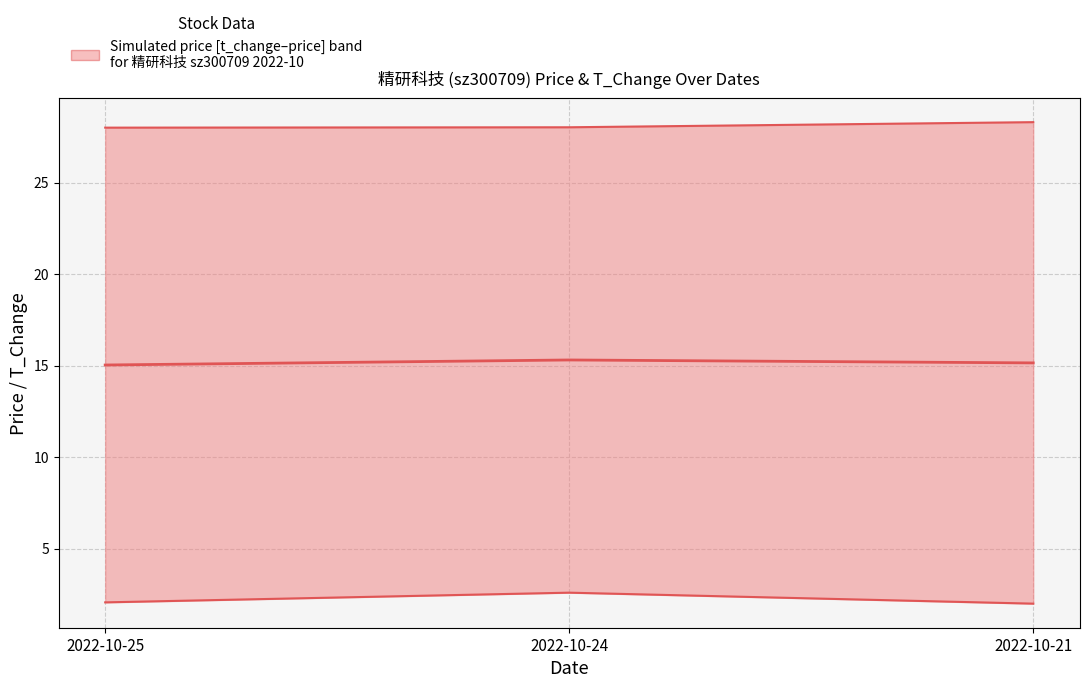

What is the difference between the t_change values at 2022-10-21 and 2022-10-24?

0.6